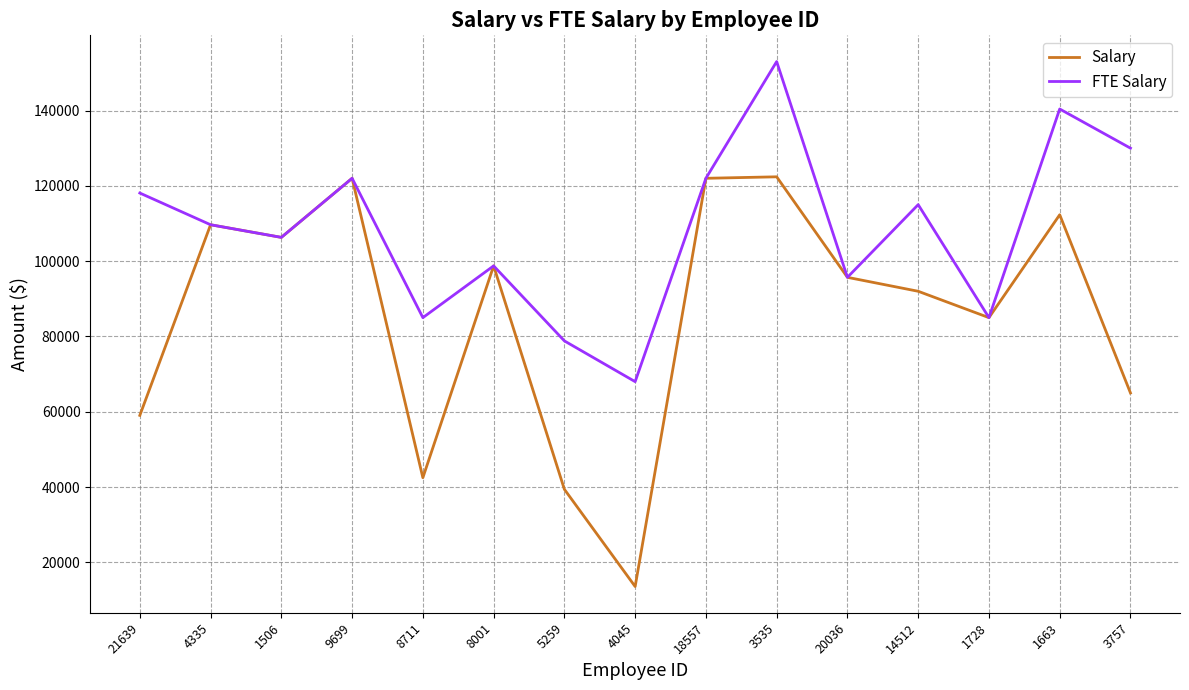

Which category has the highest value across all series?

3535